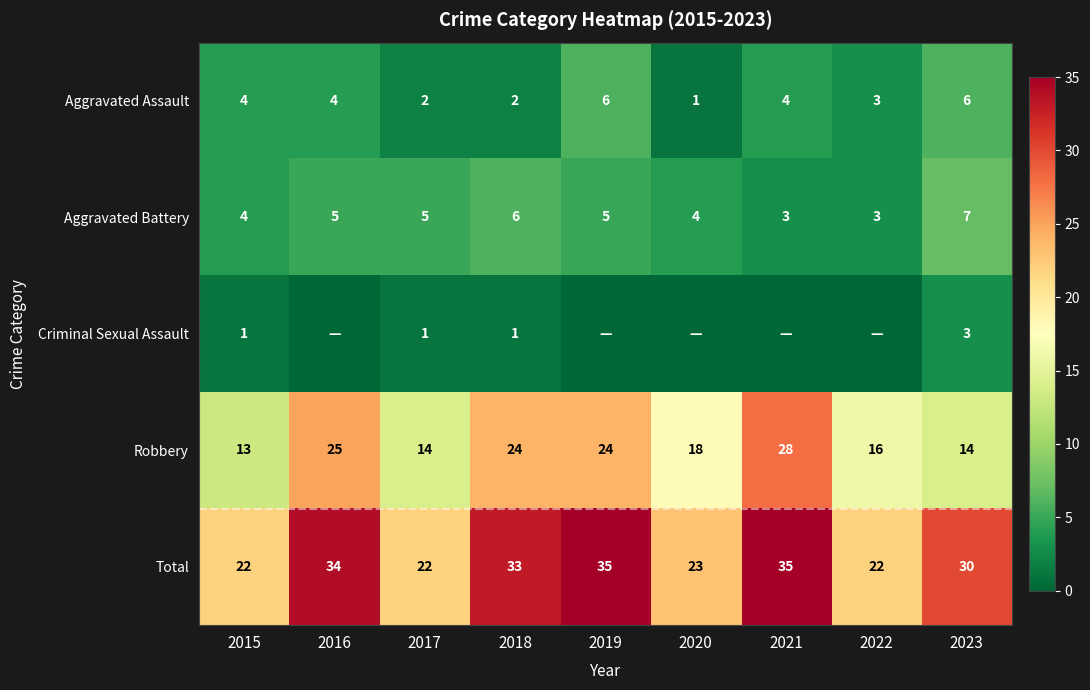

Where is Robbery nearest to the value 20?

2020